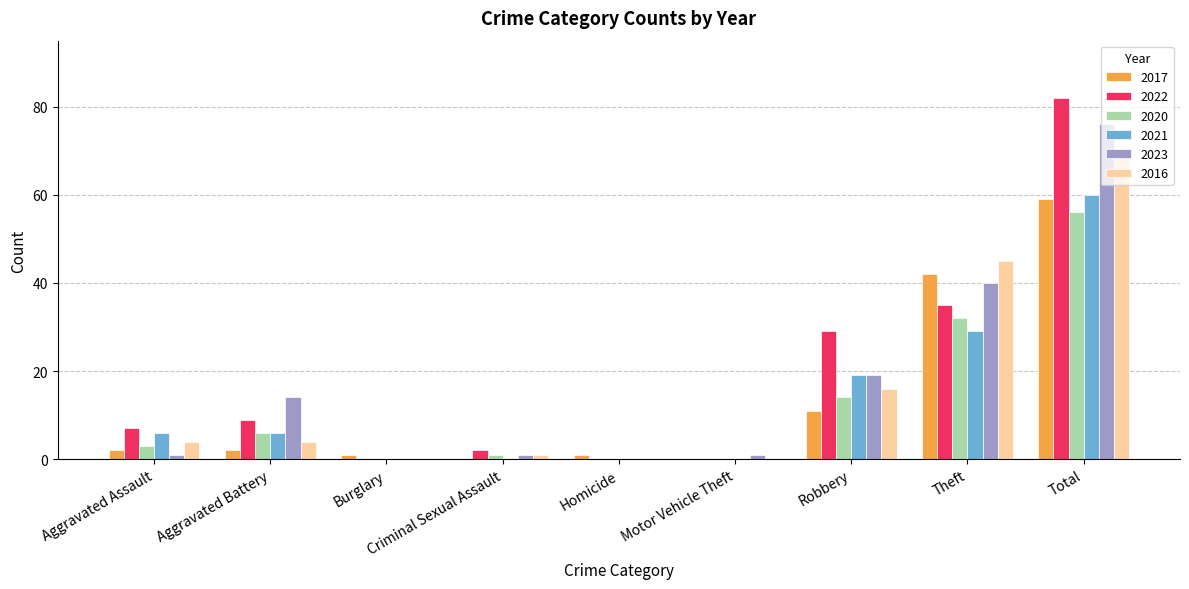

Is the value of 2021 at Criminal Sexual Assault greater than the value of 2022 at Theft?

No